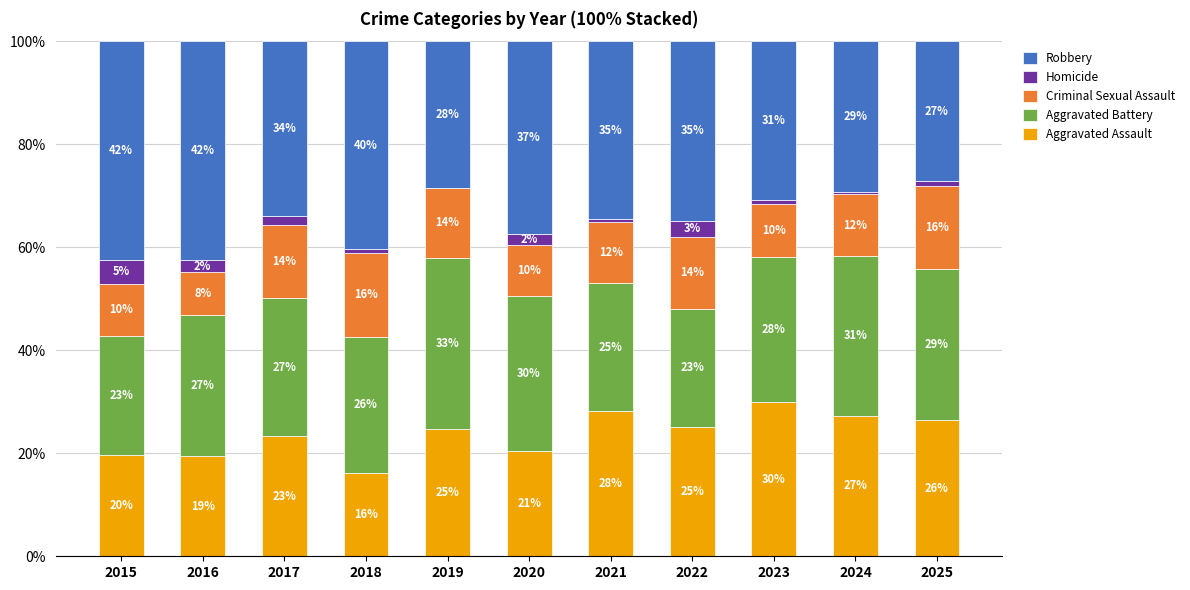

Which series changed the most between 2017 and 2021?

Aggravated Assault